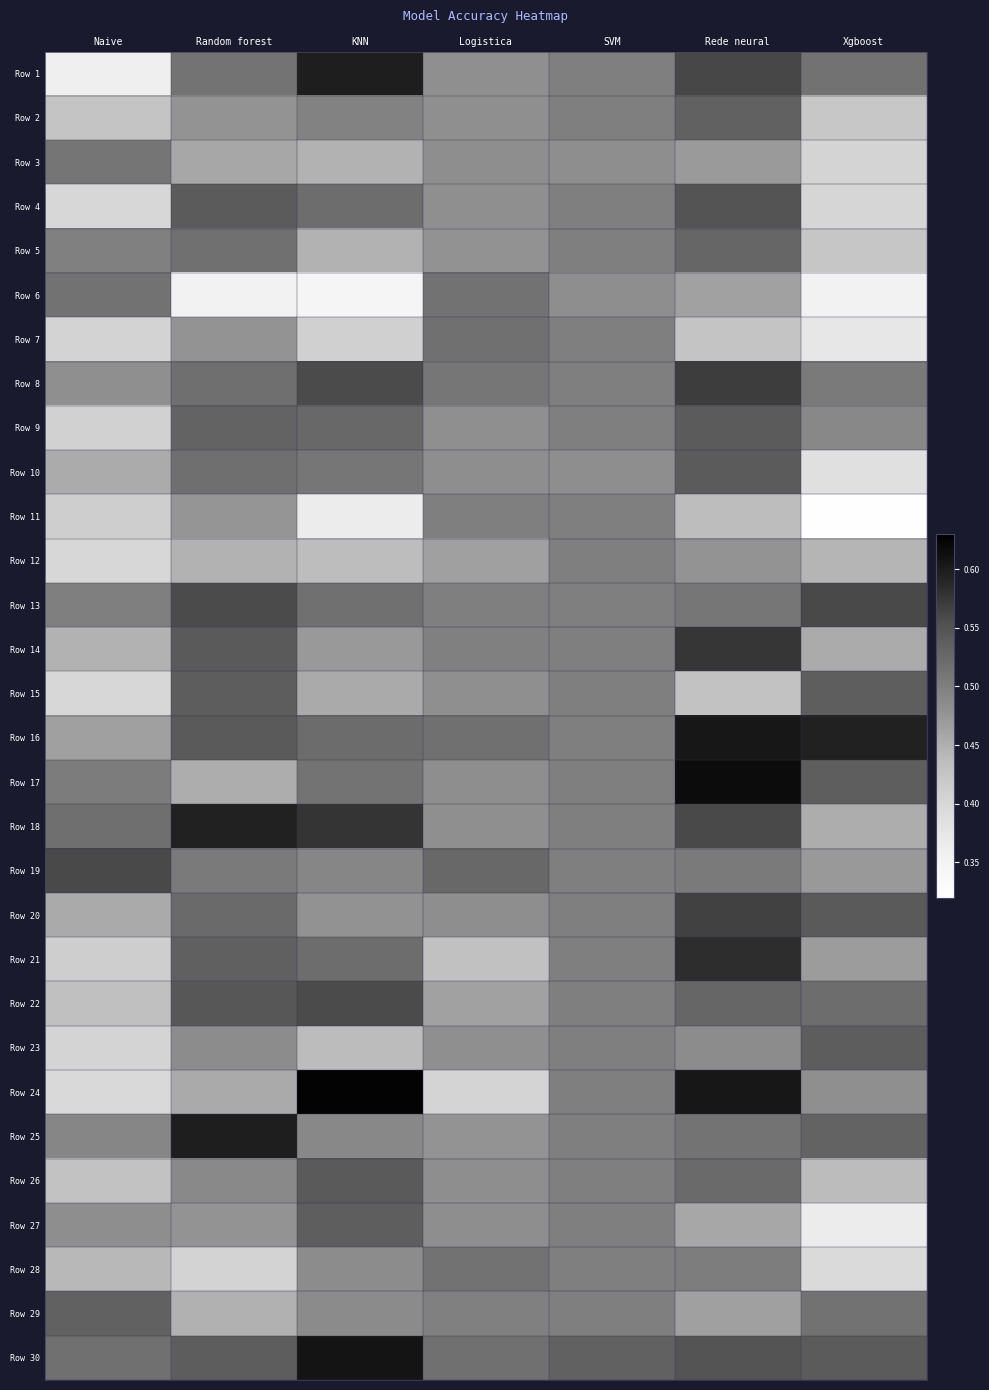

At KNN, list the series in order from largest to smallest.

Row 24, Row 30, Row 1, Row 18, Row 8, Row 22, Row 26, Row 27, Row 9, Row 16, Row 4, Row 21, Row 13, Row 17, Row 10, Row 2, Row 19, Row 25, Row 29, Row 28, Row 20, Row 14, Row 15, Row 3, Row 5, Row 23, Row 12, Row 7, Row 11, Row 6